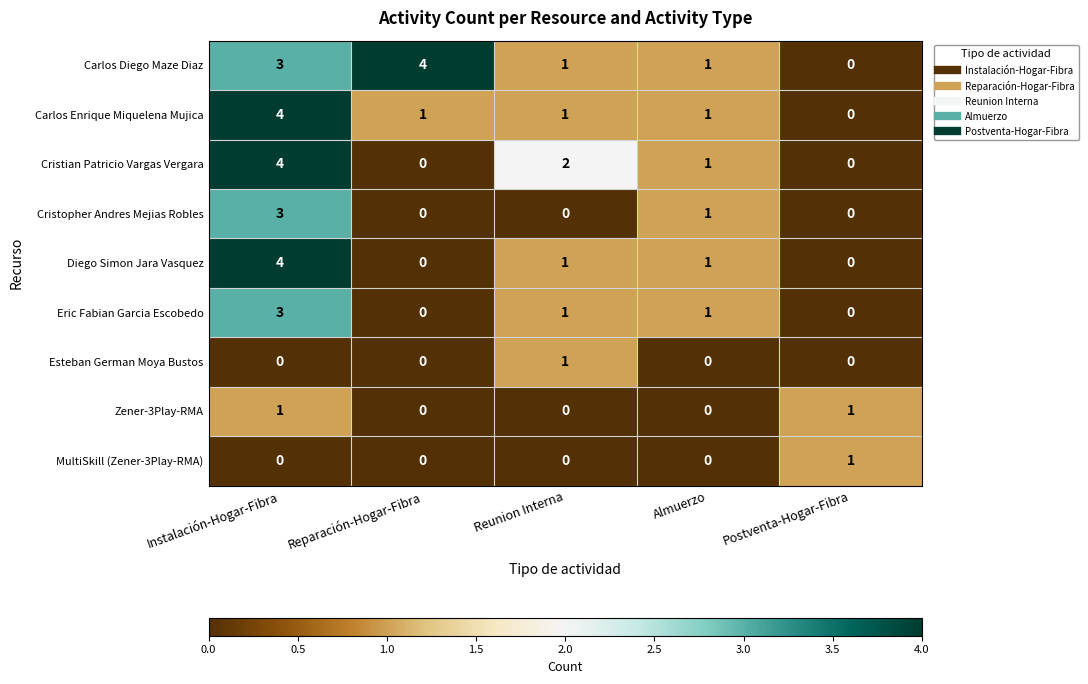

Which series has the largest total across all categories?

Carlos Diego Maze Diaz